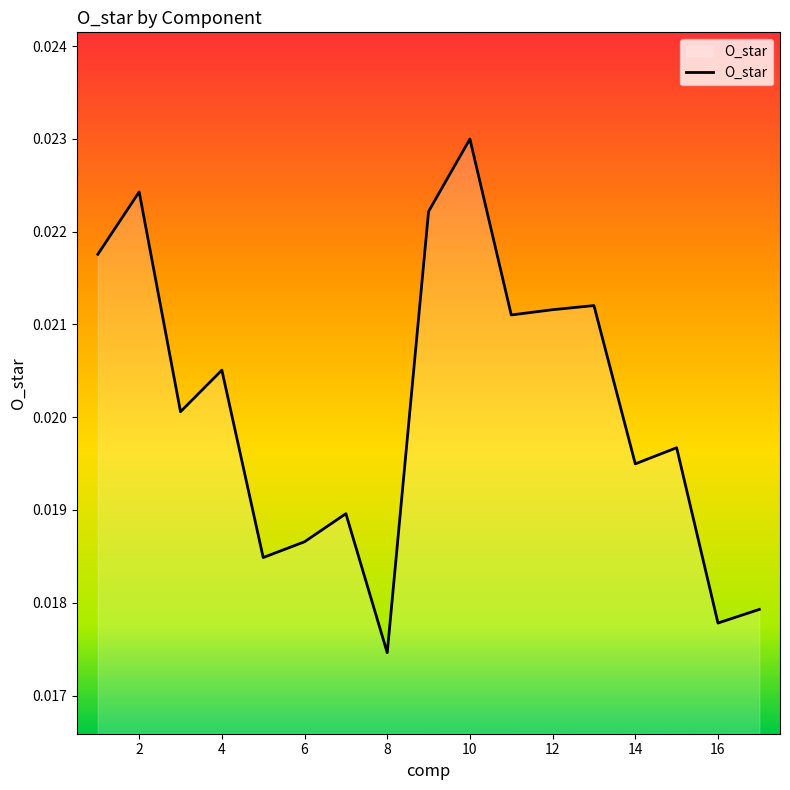

Which label corresponds to the smallest value in the chart?

8